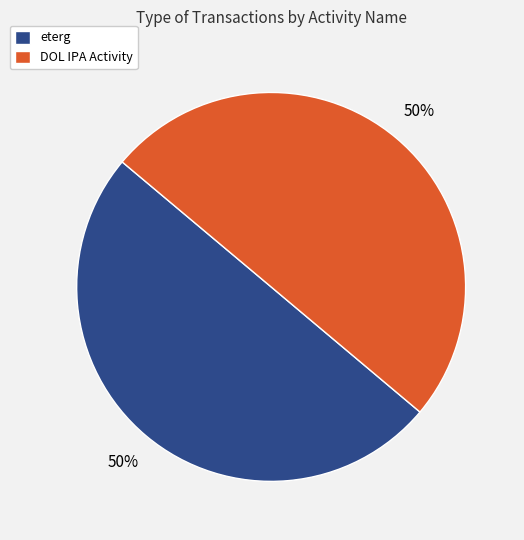

Approximately how many times larger is the value at eterg compared to DOL IPA Activity?

1.0